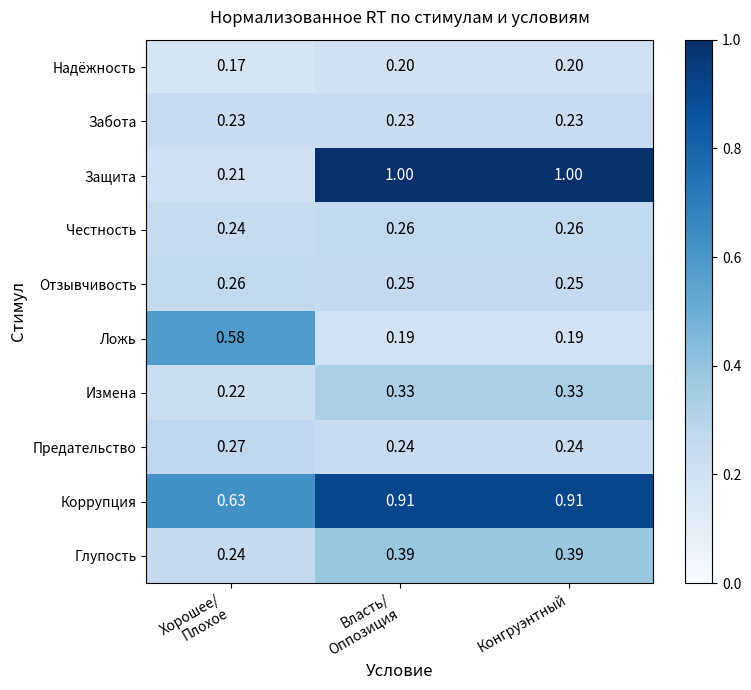

Count the number of data series in this chart.

10